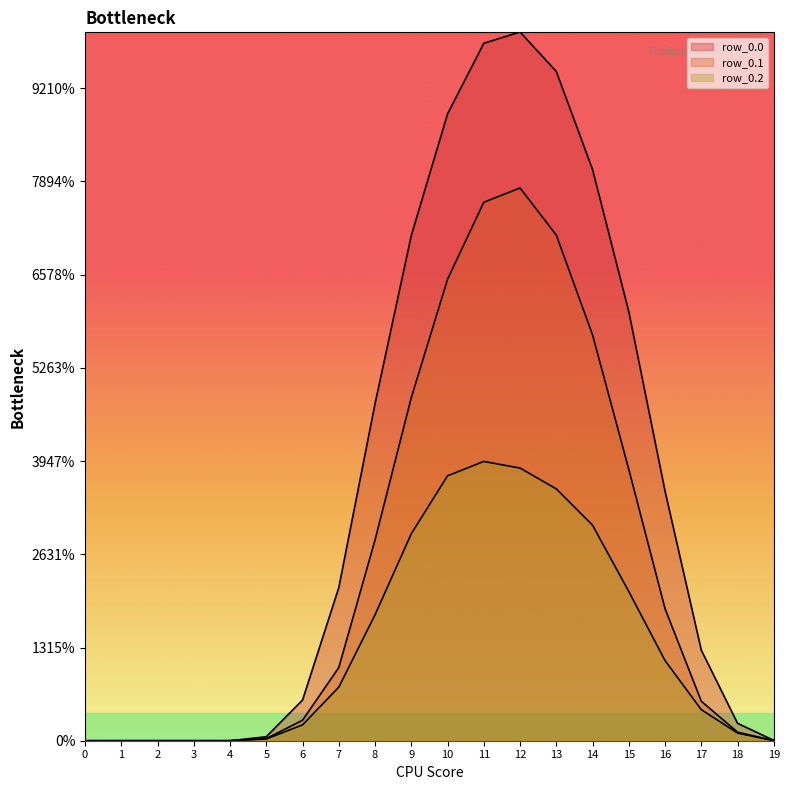

The value of row_0.2 at 3 is 9.5. True or false?

False